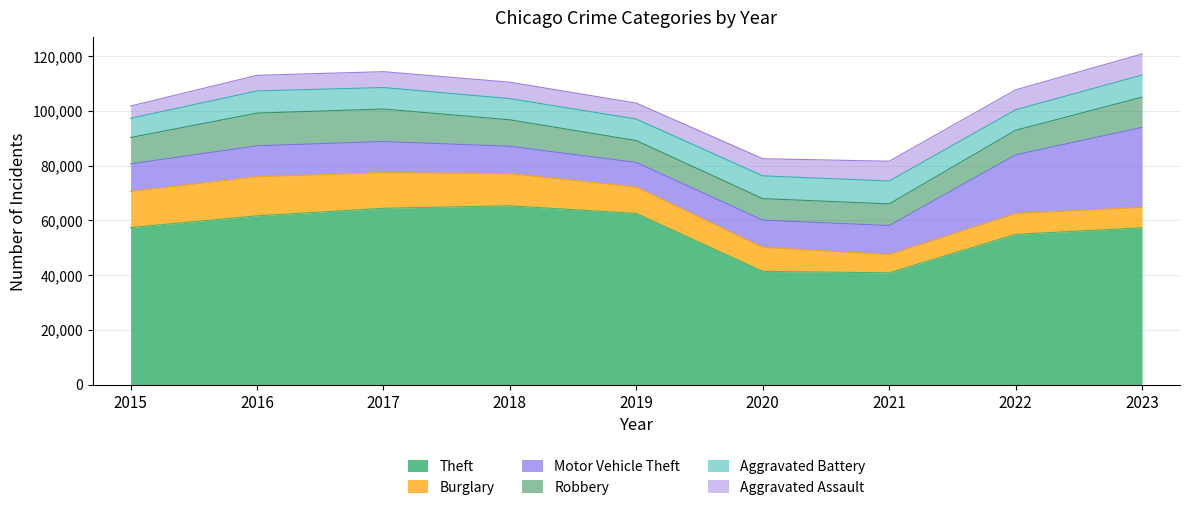

True or false: Aggravated Assault and Motor Vehicle Theft intersect in this chart.

False